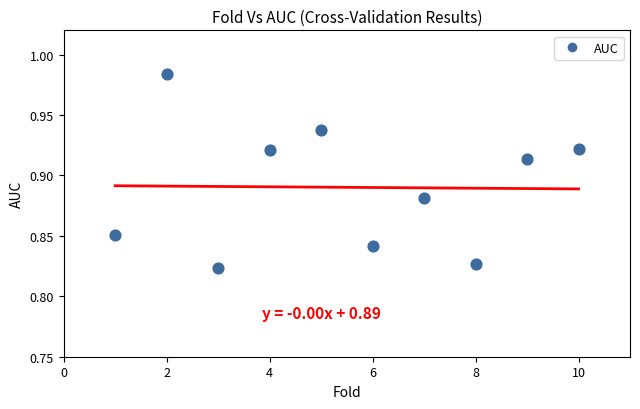

What is the average X value?

5.5